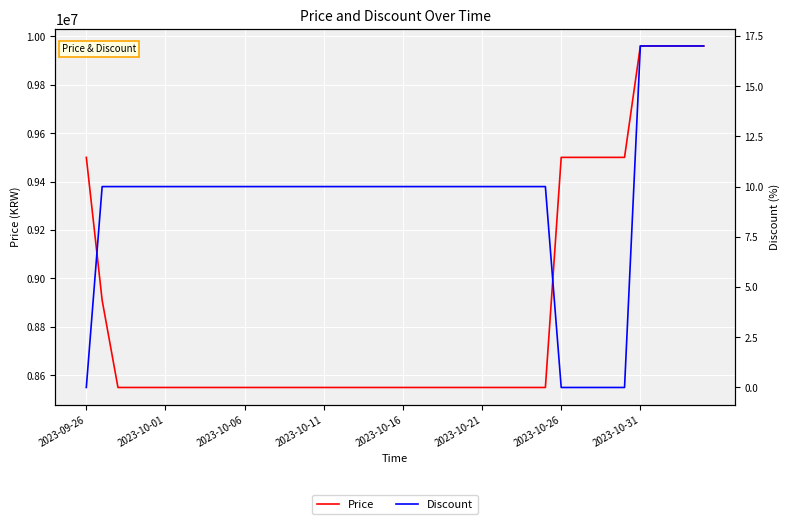

Reading left to right, list all the values displayed in this chart.

Price: 9500000	8910000	8550000	8550000	8550000	8550000	8550000	8550000	8550000	8550000	8550000	8550000	8550000	8550000	8550000	8550000	8550000	8550000	8550000	8550000	8550000	8550000	8550000	8550000	8550000	8550000	8550000	8550000	8550000	8550000	9500000	9500000	9500000	9500000	9500000	9960000	9960000	9960000	9960000	9960000
Discount: 0	10	10	10	10	10	10	10	10	10	10	10	10	10	10	10	10	10	10	10	10	10	10	10	10	10	10	10	10	10	0	0	0	0	0	17	17	17	17	17